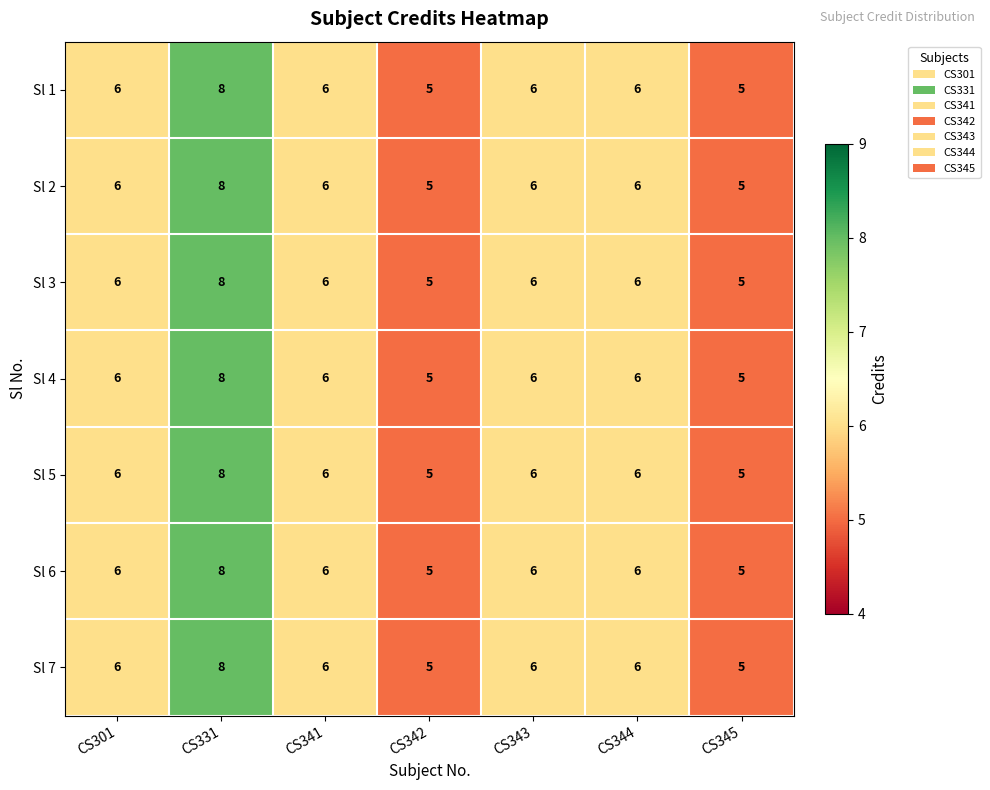

What is the approximate value of Sl 1 at CS331?

8